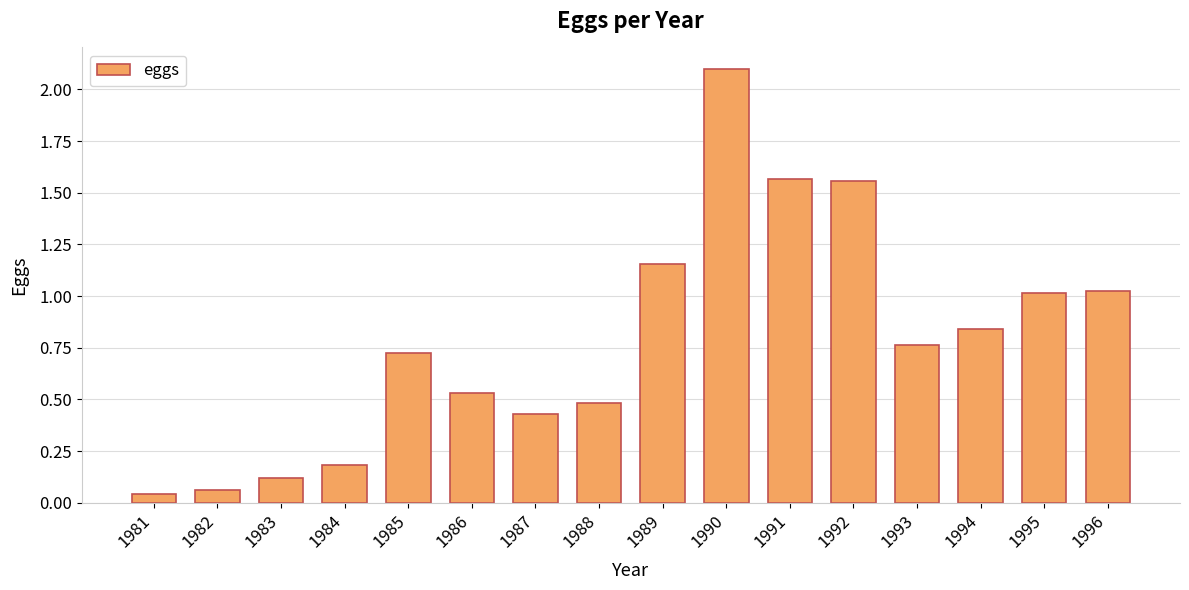

Are the bars grouped side by side (vs. stacked)?

No